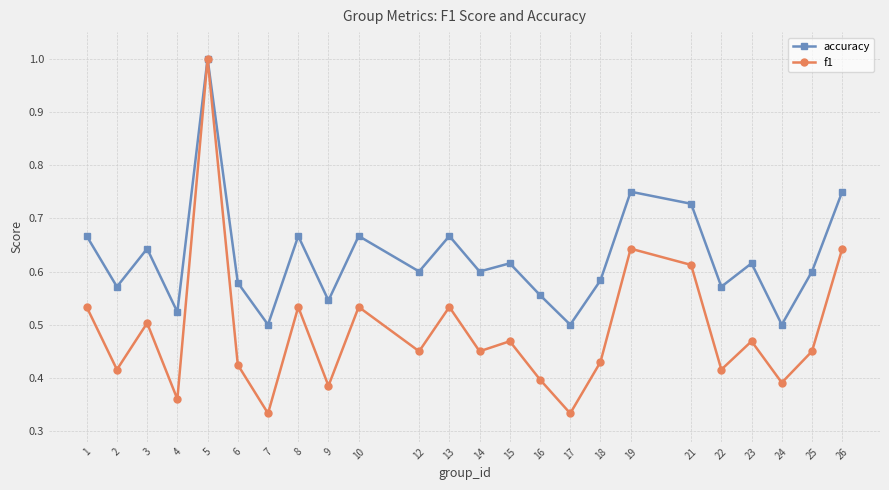

Is this an area chart (filled region under the line)?

No